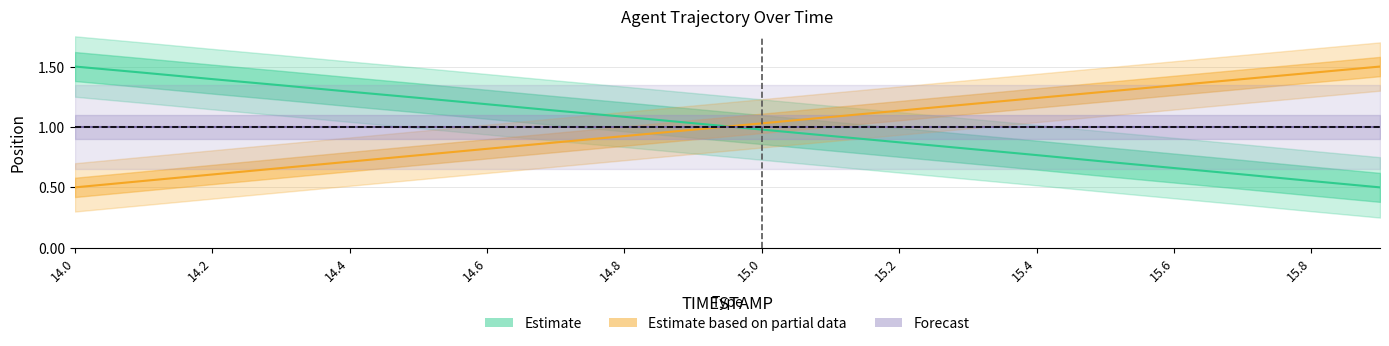

What is the difference between the maximum and minimum values in the Estimate based on partial data series?

1.0